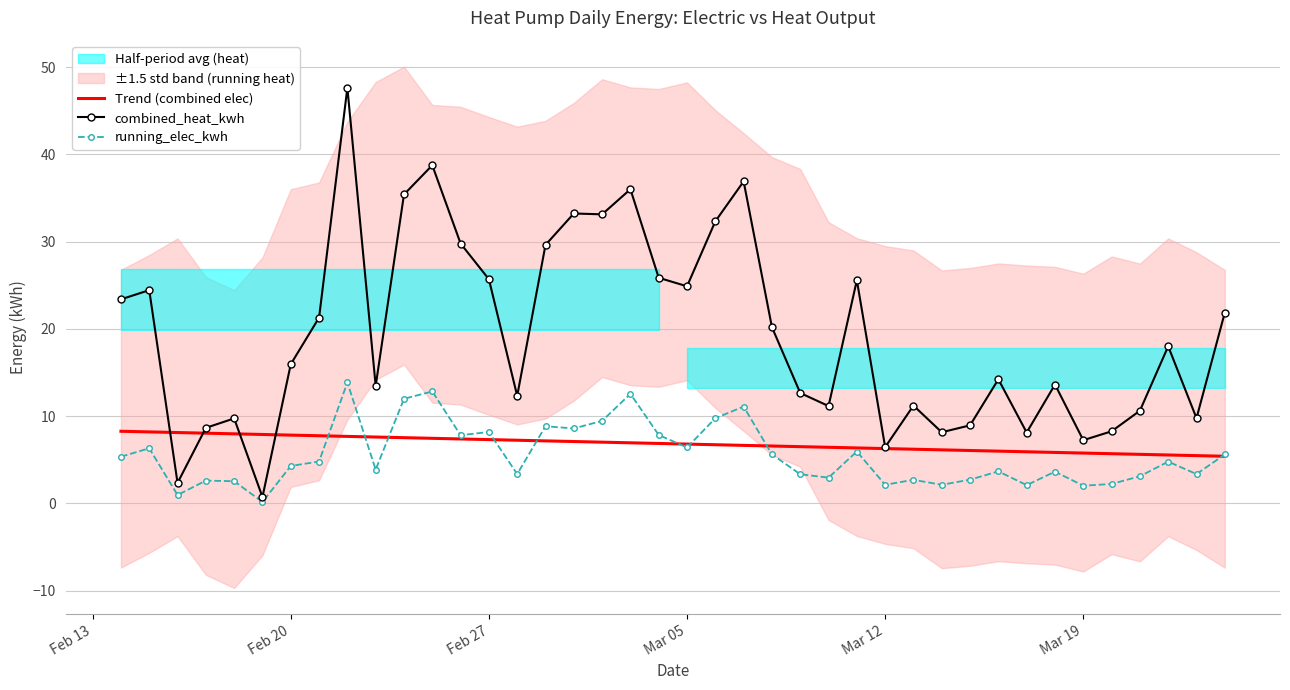

Which series has the widest spread of values?

combined_heat_kwh